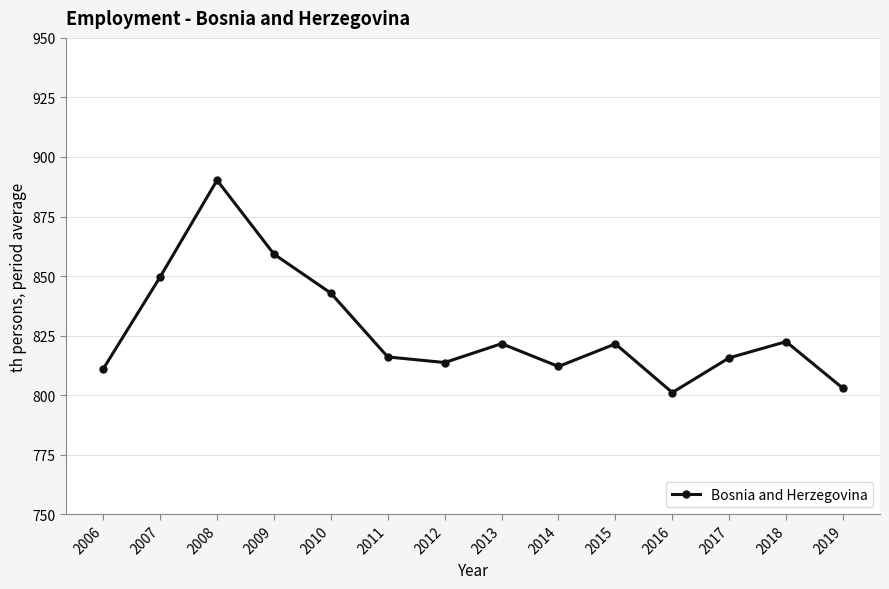

What value does the data have at 2017?

815.7